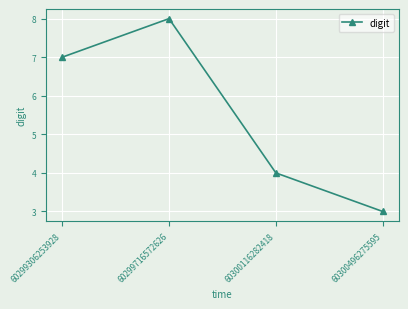

How many distinct data groups are displayed?

1